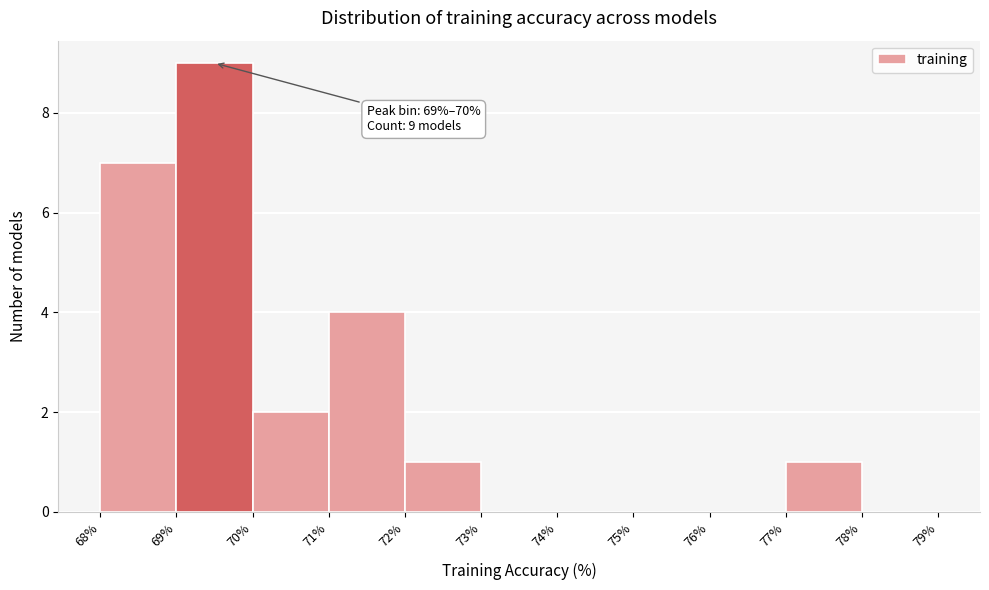

Over which range of the x-axis is the bar tallest?

69% to 70%